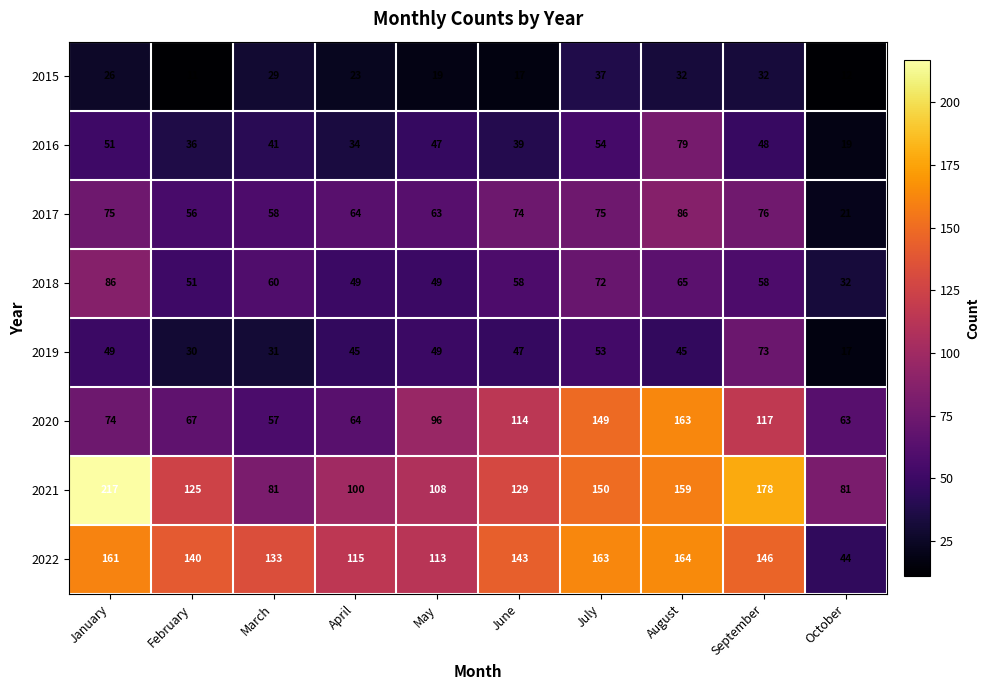

Which series has the largest range (max minus min)?

2021